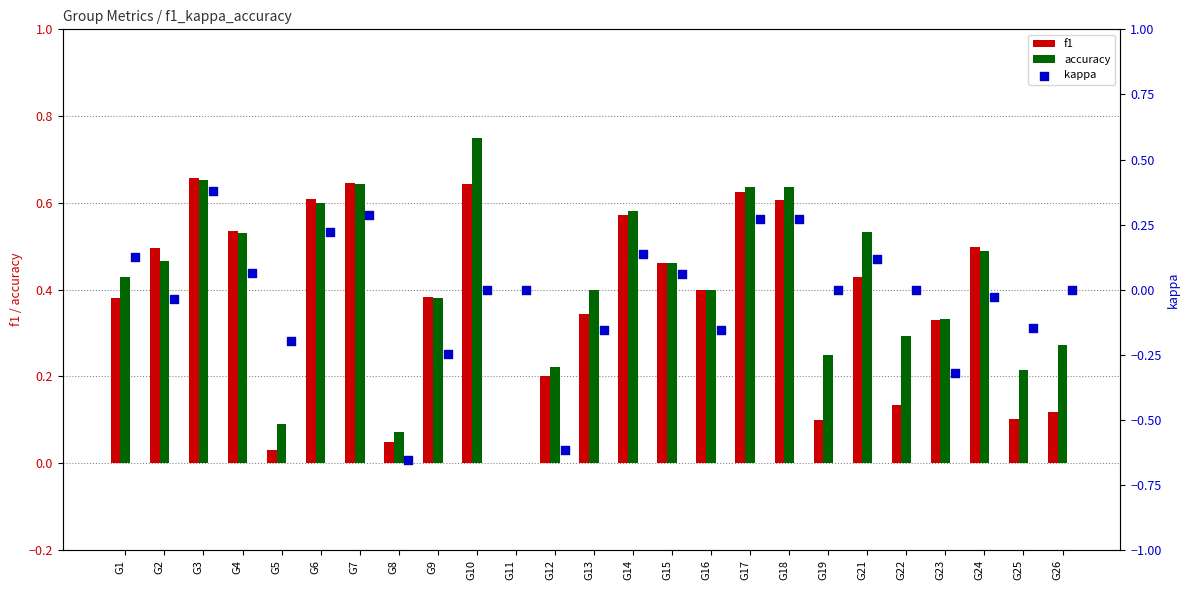

Is the value of accuracy at G21 greater than the value of f1 at G24?

Yes